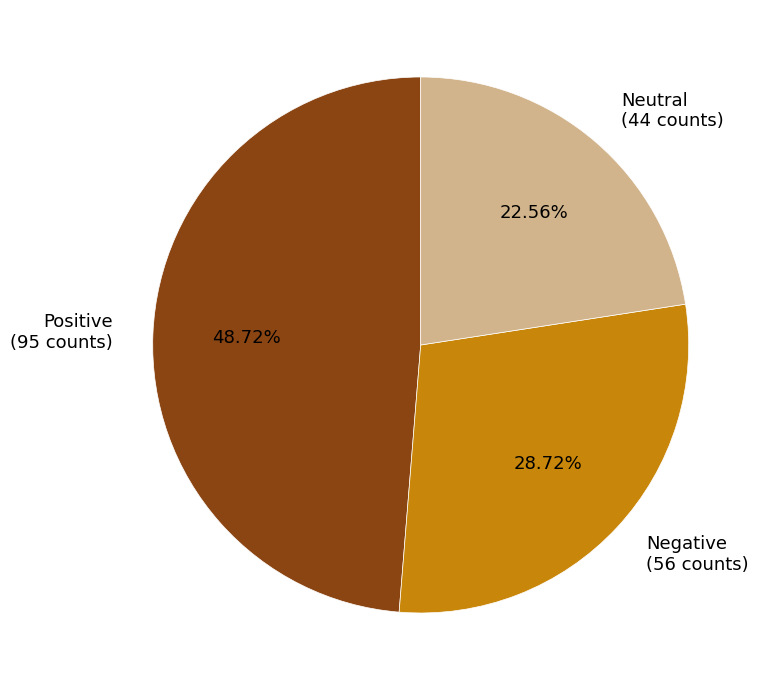

Rank the categories by value from lowest to highest.

Neutral, Negative, Positive